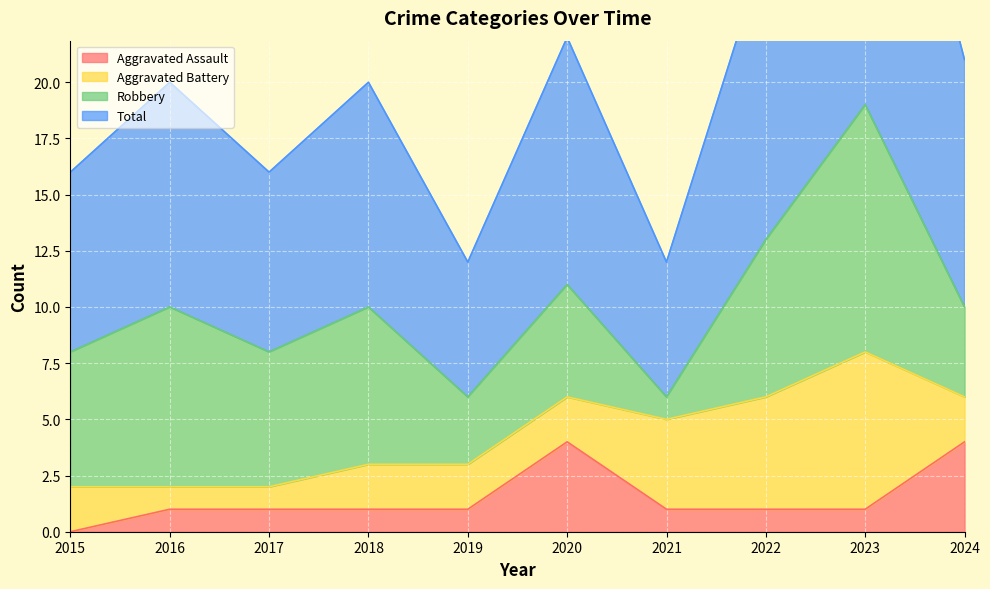

Which series changed the most between 2021 and 2024?

Total